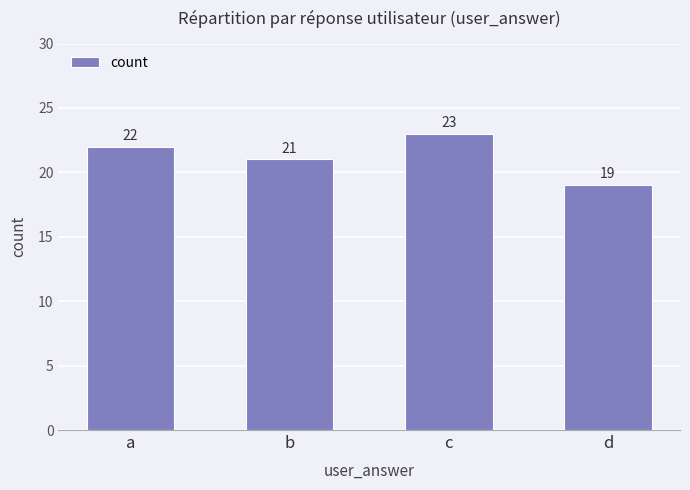

Reading left to right, transcribe all the data shown in this chart.

a=22	b=21	c=23	d=19